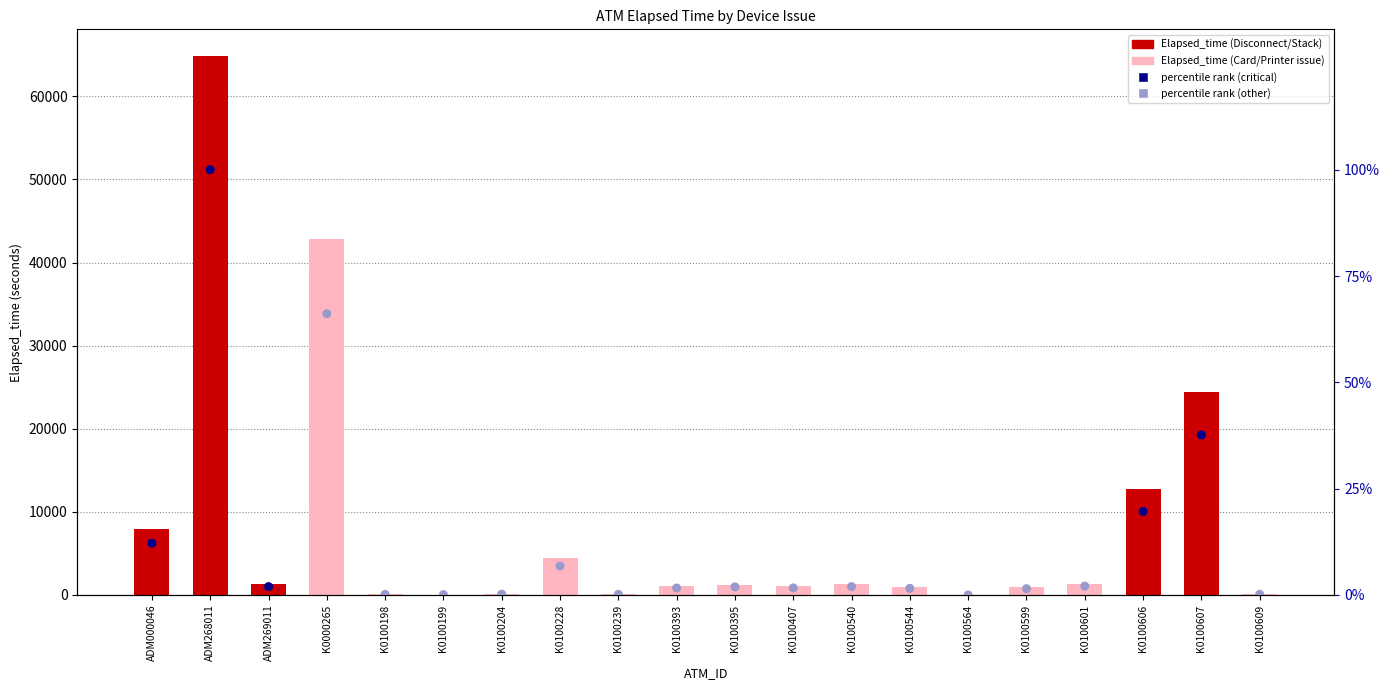

Is the value of percentile rank within the sample at K0100540 greater than the value of Elapsed_time at K0100544?

No